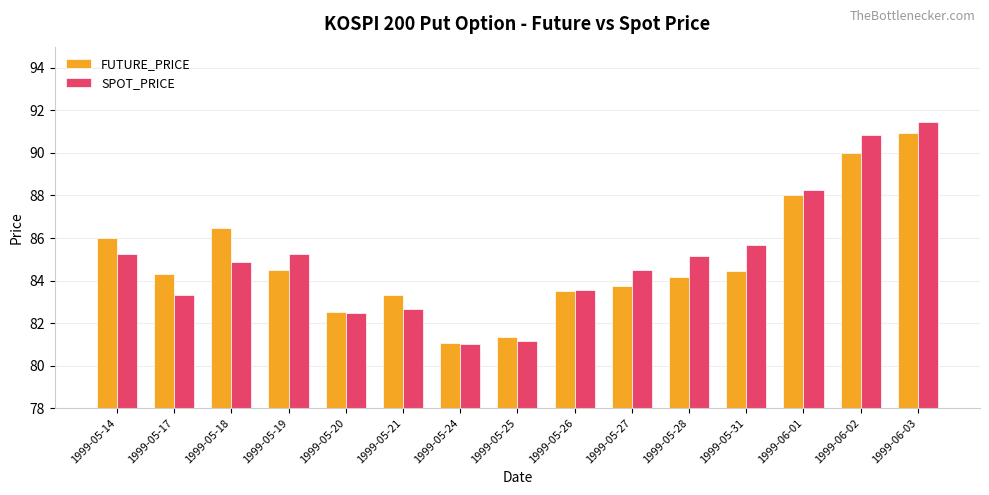

What is the value of the FUTURE_PRICE bar at the 4th from the left?

84.5